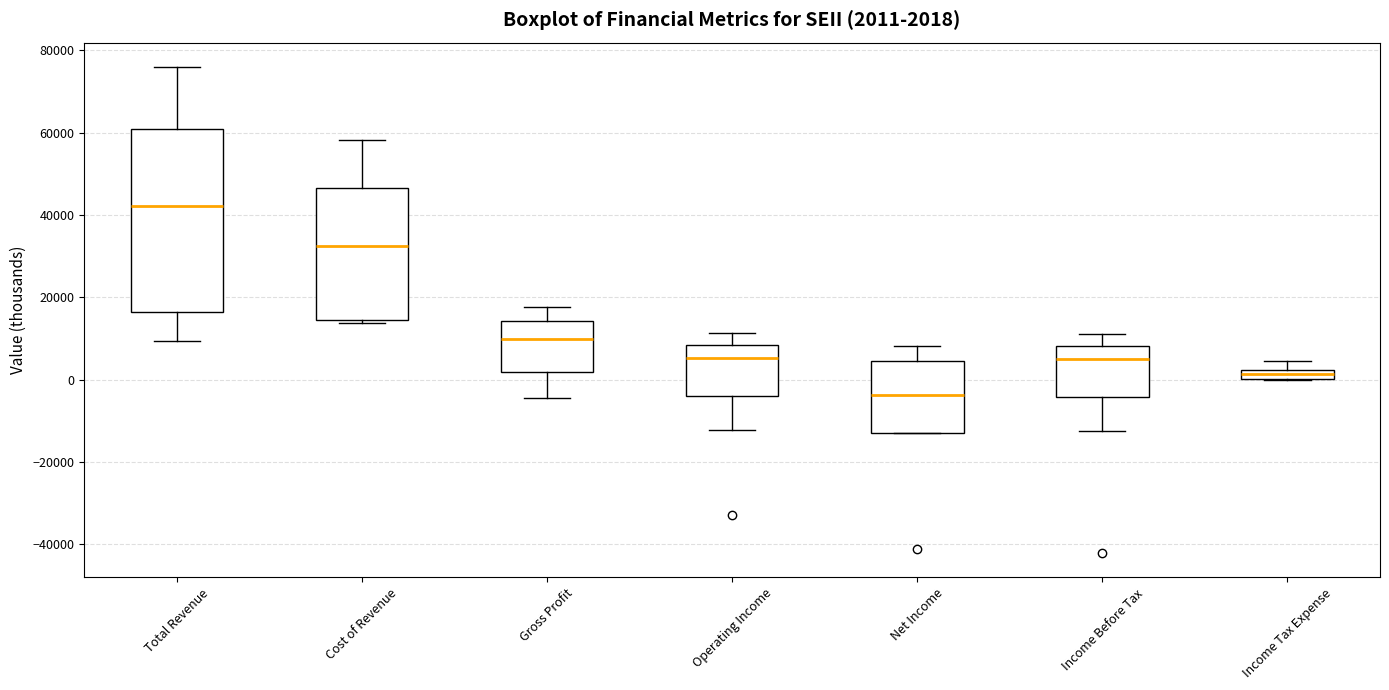

Which box's median line is the highest?

Total Revenue